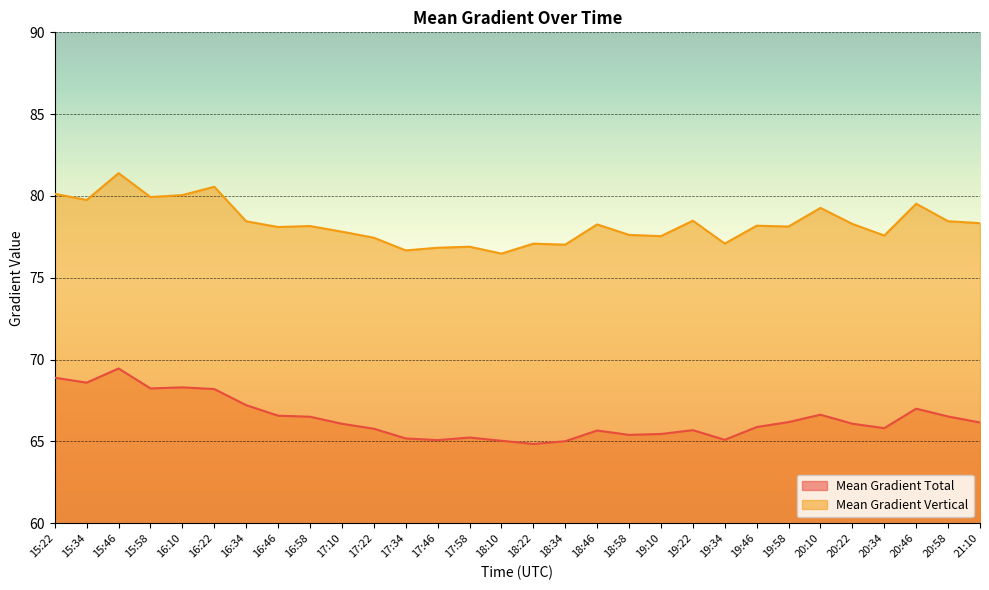

Reading left to right, list all the values displayed in this chart.

Mean Gradient Total: 15:22=68.9	15:34=68.6	15:46=69.5	15:58=68.2	16:10=68.3	16:22=68.2	16:34=67.2	16:46=66.6	16:58=66.5	17:10=66.1	17:22=65.8	17:34=65.2	17:46=65.1	17:58=65.2	18:10=65.0	18:22=64.8	18:34=65.0	18:46=65.7	18:58=65.4	19:10=65.5	19:22=65.7	19:34=65.1	19:46=65.9	19:58=66.2	20:10=66.6	20:22=66.1	20:34=65.8	20:46=67.0	20:58=66.5	21:10=66.2
Mean Gradient Vertical: 15:22=80.1	15:34=79.8	15:46=81.4	15:58=79.9	16:10=80.1	16:22=80.6	16:34=78.5	16:46=78.1	16:58=78.2	17:10=77.8	17:22=77.5	17:34=76.7	17:46=76.8	17:58=76.9	18:10=76.5	18:22=77.1	18:34=77.0	18:46=78.3	18:58=77.6	19:10=77.5	19:22=78.5	19:34=77.1	19:46=78.2	19:58=78.1	20:10=79.3	20:22=78.3	20:34=77.6	20:46=79.5	20:58=78.5	21:10=78.3